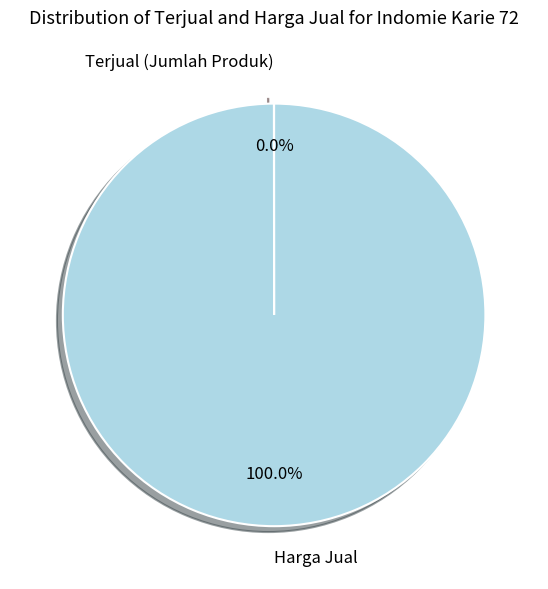

Does Harga Jual account for over 50% of the chart?

Yes